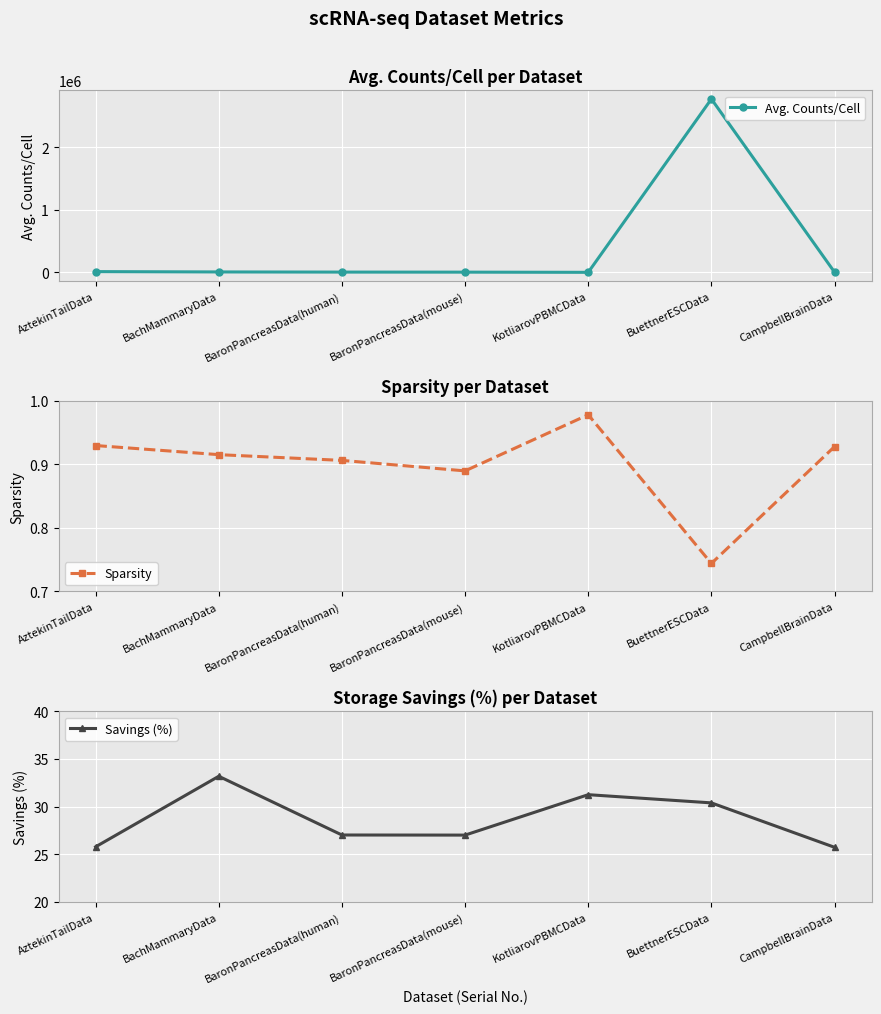

True or false: Sparsity and Avg. Counts/Cell intersect in this chart.

False